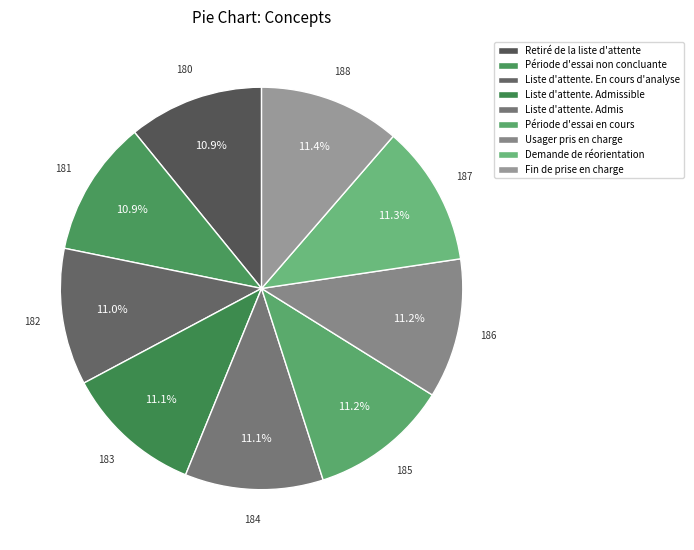

Is there a majority slice in this chart?

No